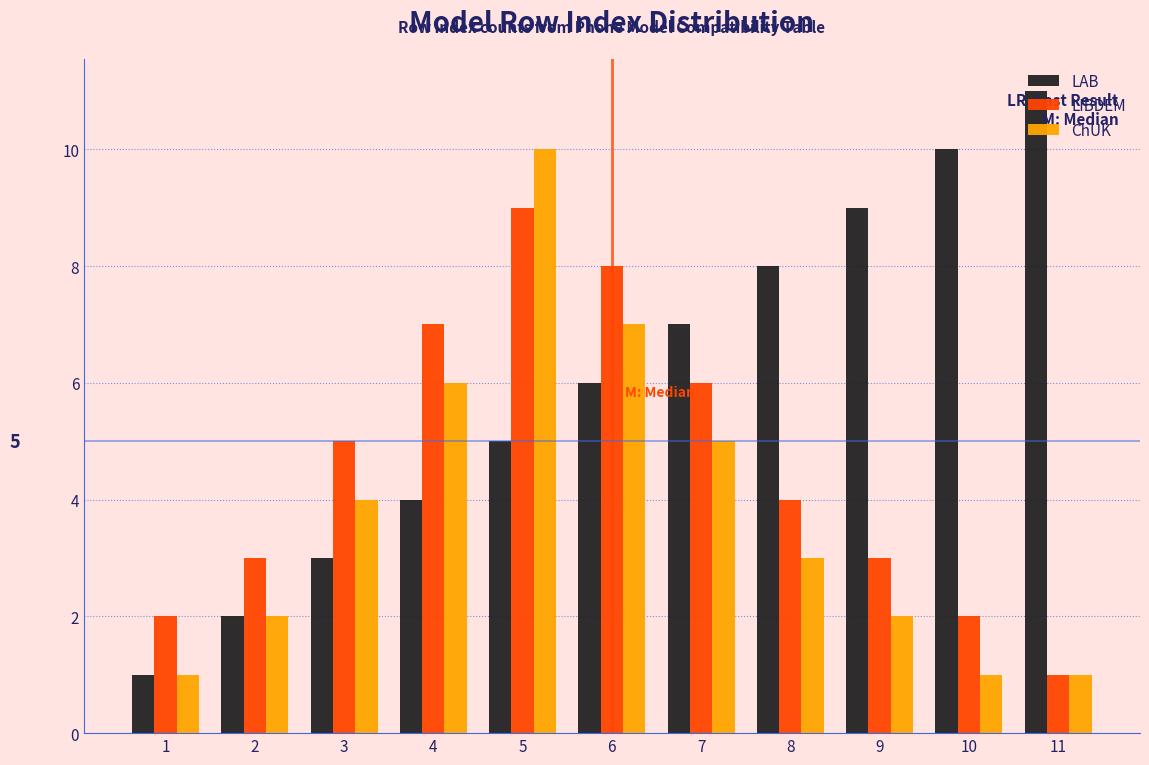

What is the sum of all LAB values?

66